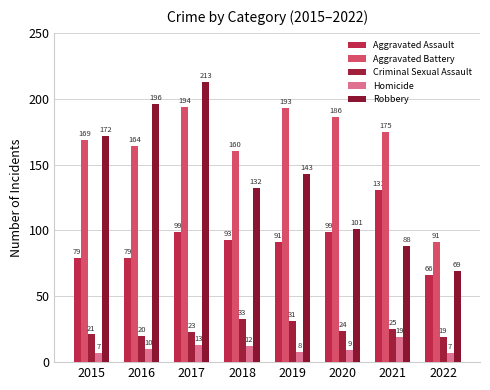

What is the difference between the maximum and second lowest values in the Homicide series?

12